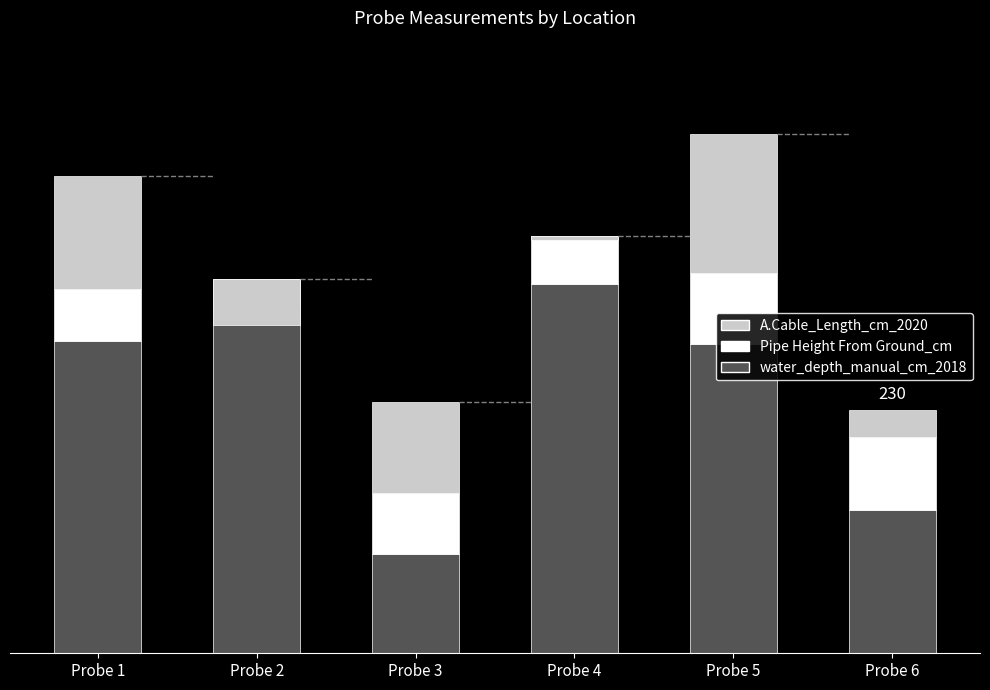

List the series in order of their peak value, highest first.

water_depth_manual_cm_2018, A.Cable_Length_cm_2020, Pipe Height From Ground_cm